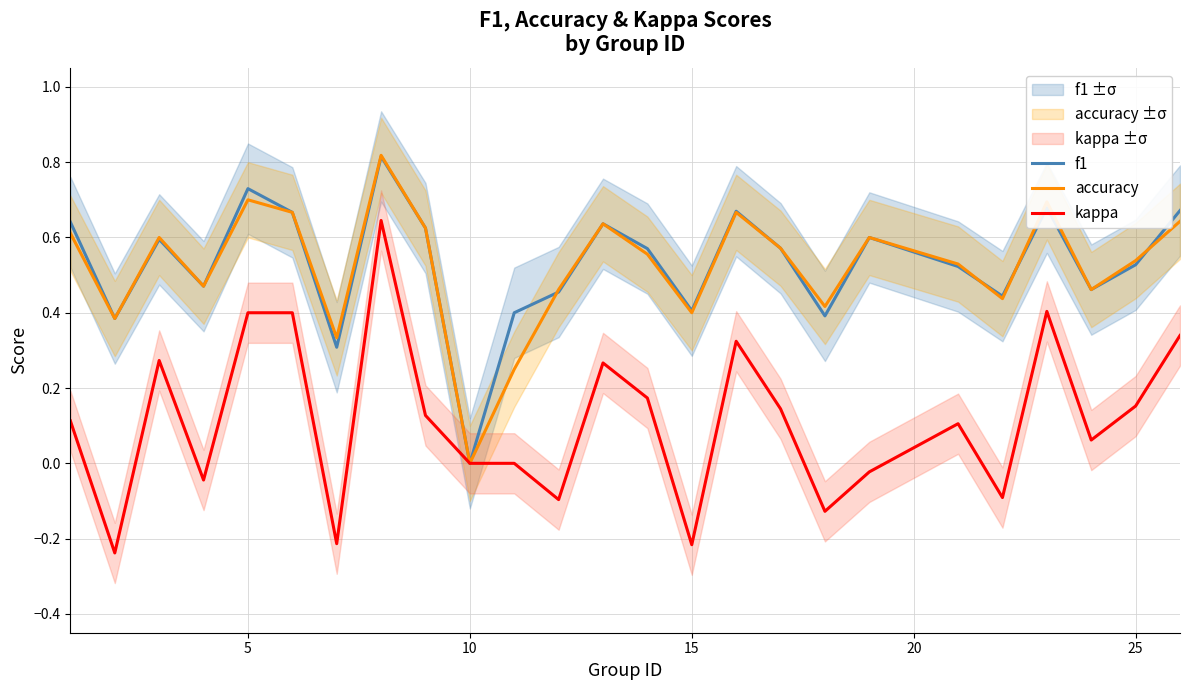

The accuracy series shows 0.7 at 5. True or false?

True